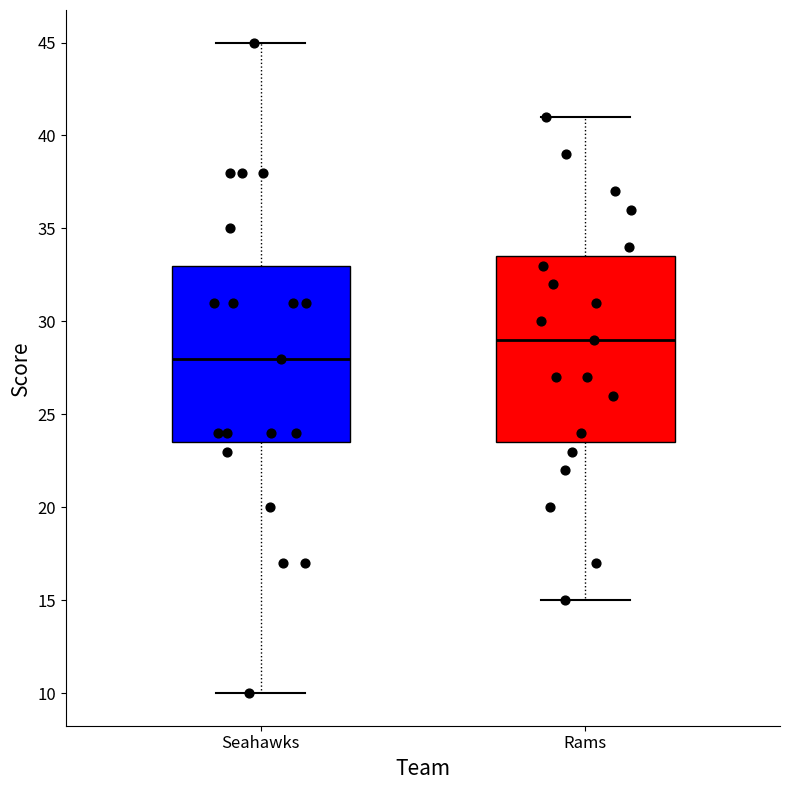

Reading left to right, transcribe this box plot: for each box, give where its median line is, the range the box spans, and where its two whiskers end, as read against the y-axis. The values are not printed on the chart, so give them approximately, as read against the axis.

Seahawks: median 28.0, box 23.5 to 33.0, whiskers 10.0 to 45.0
Rams: median 29.0, box 23.5 to 33.5, whiskers 15.0 to 41.0